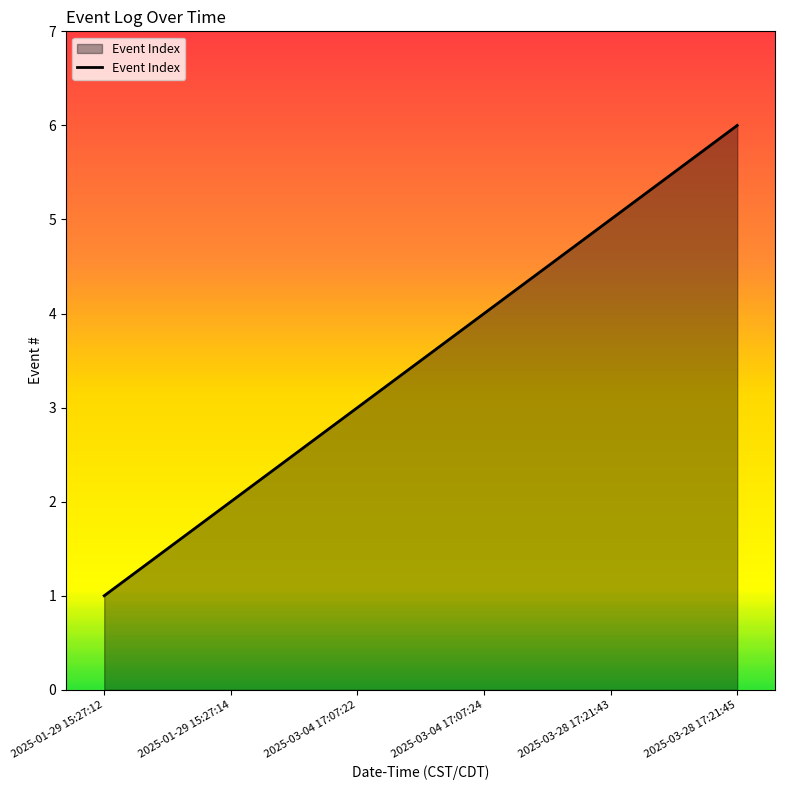

List the labels in order of value, smallest first.

2025-01-29 15:27:12, 2025-01-29 15:27:14, 2025-03-04 17:07:22, 2025-03-04 17:07:24, 2025-03-28 17:21:43, 2025-03-28 17:21:45